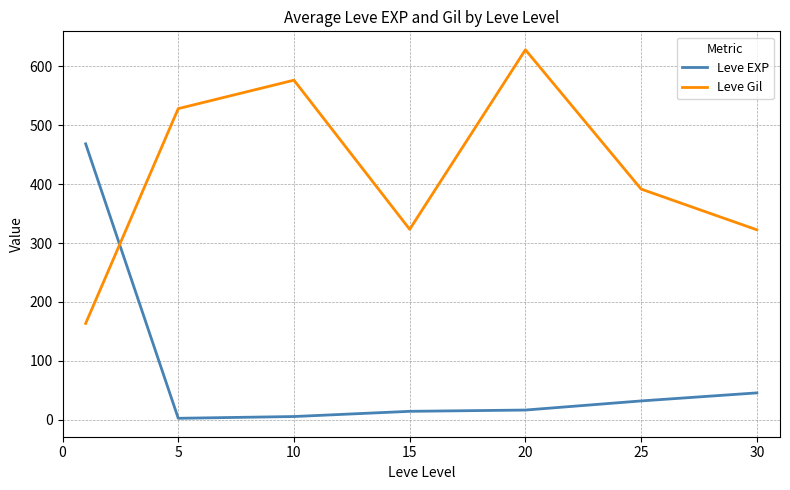

Which series has the largest total across all categories?

Leve Gil